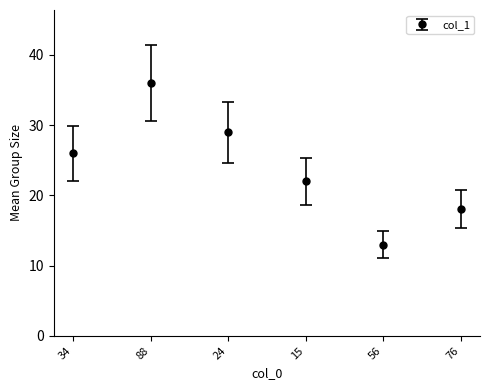

Rank the categories by value from highest to lowest.

88, 24, 34, 15, 76, 56